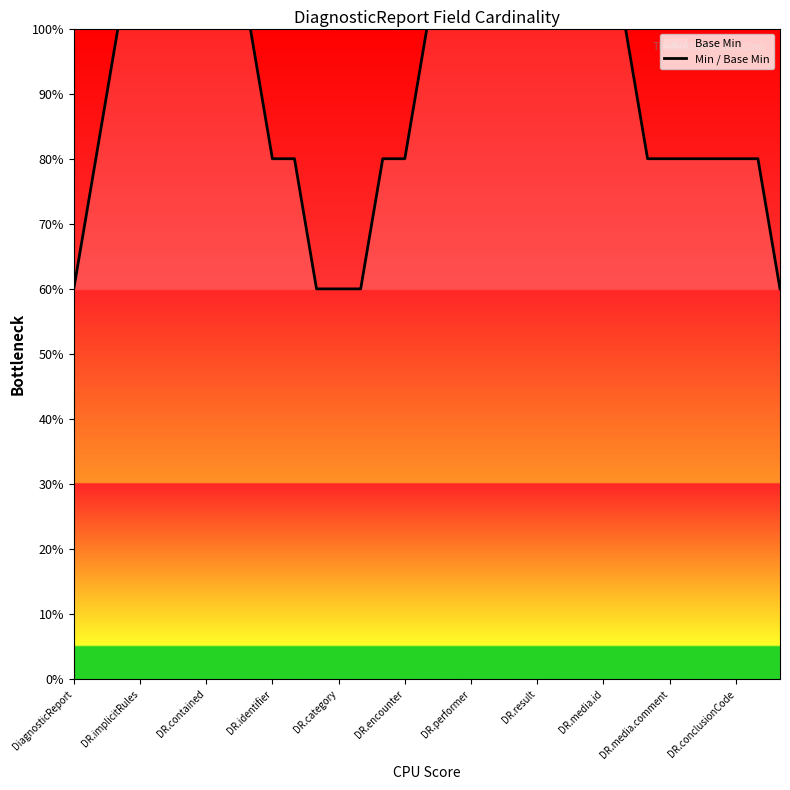

What is the smallest value displayed?

60